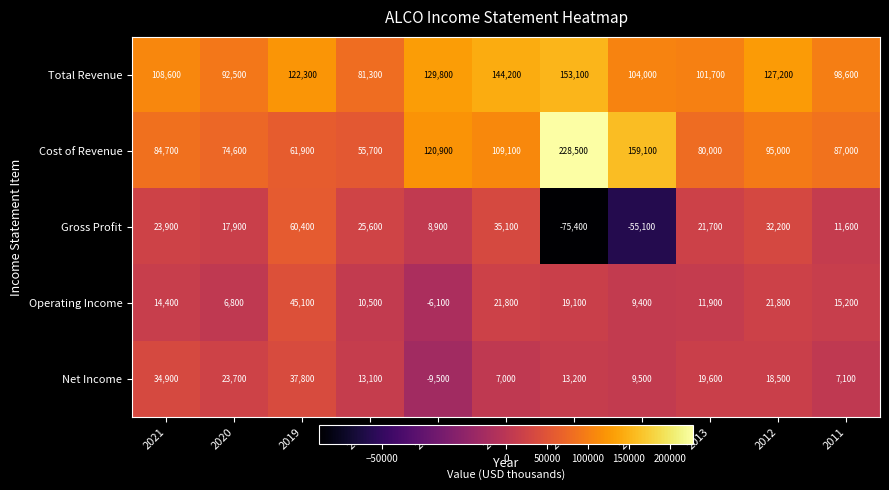

What is the difference between the second highest and second lowest values in the Total Revenue series?

51700